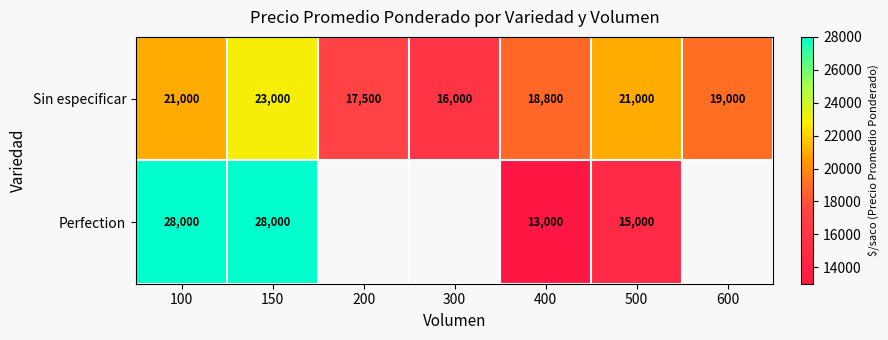

At which category is the sum across all series the highest?

150